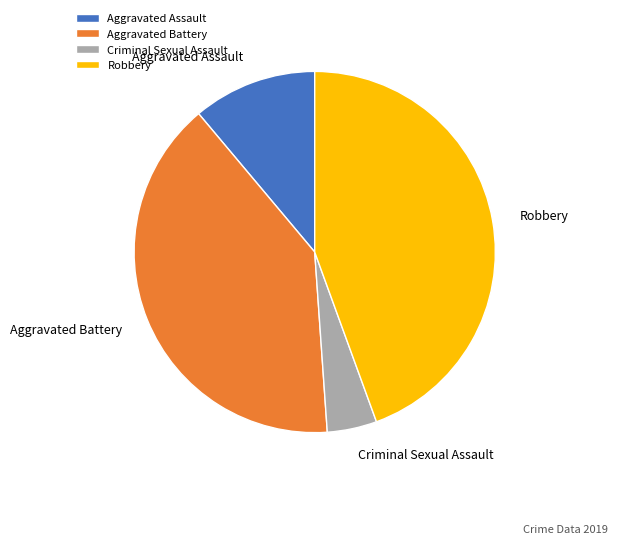

Is the sum of Criminal Sexual Assault and Aggravated Assault greater than half?

No